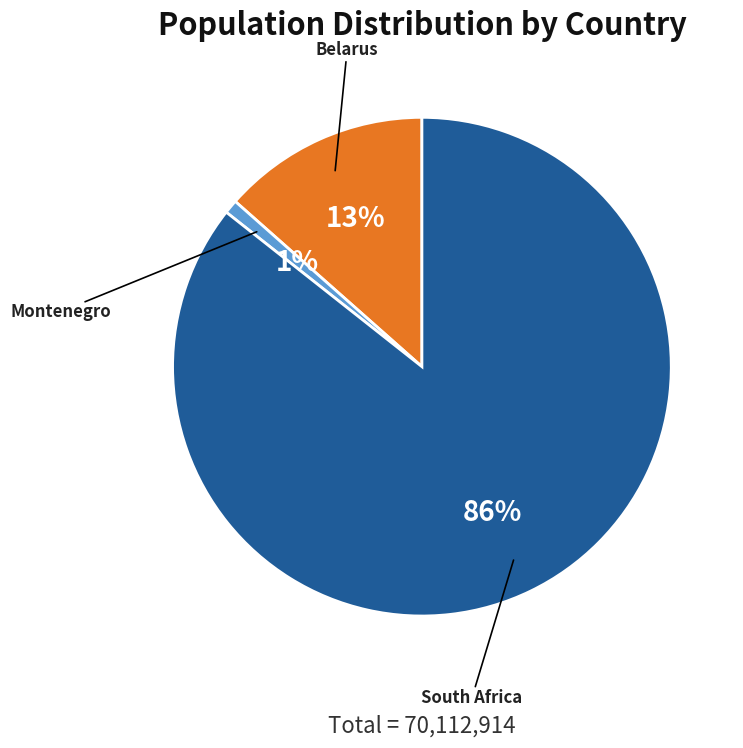

To the nearest percent, what is the difference between the largest and smallest slice percentages?

85%